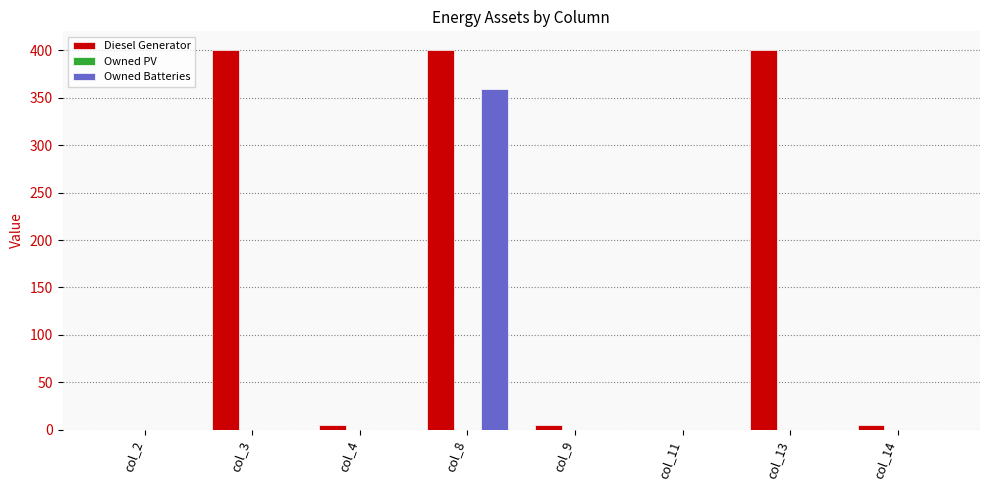

What is the highest value of the Diesel Generator series?

400